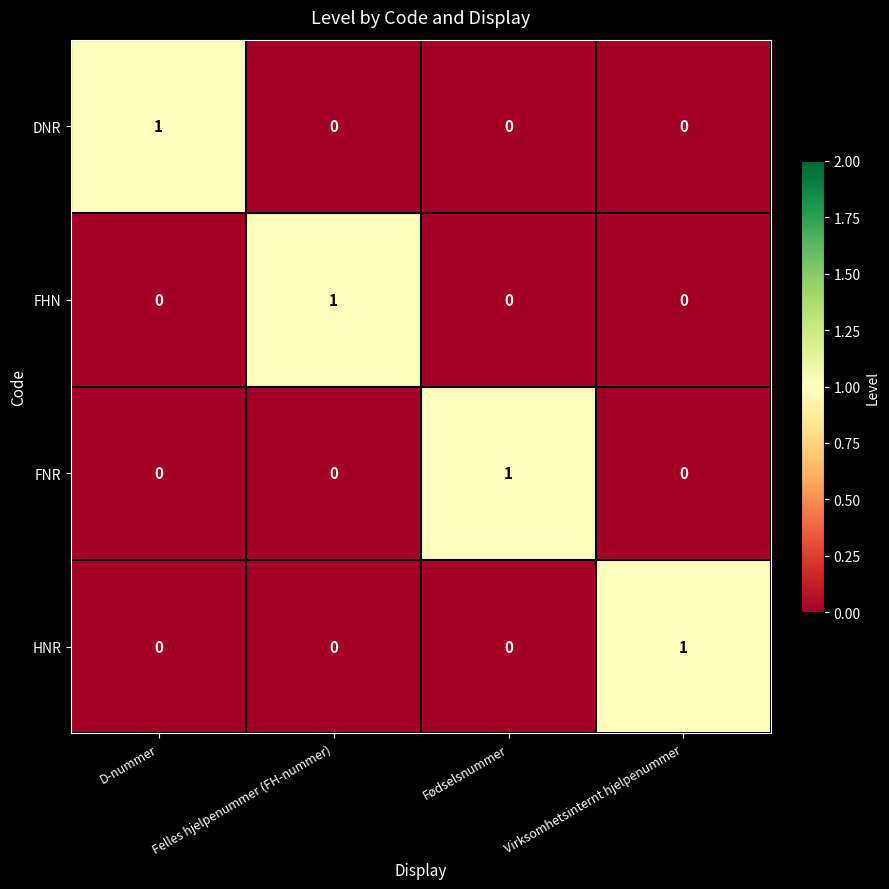

At how many categories does at least one series exceed 0?

4